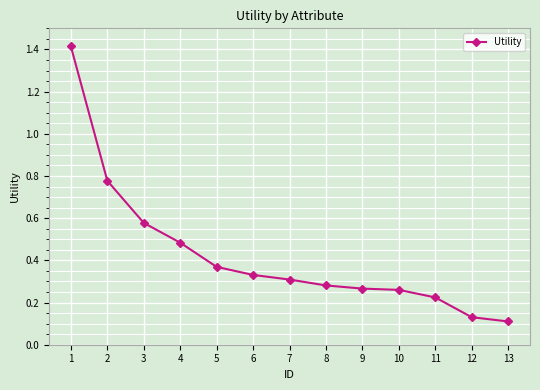

What is the difference between the second highest and minimum values?

0.7